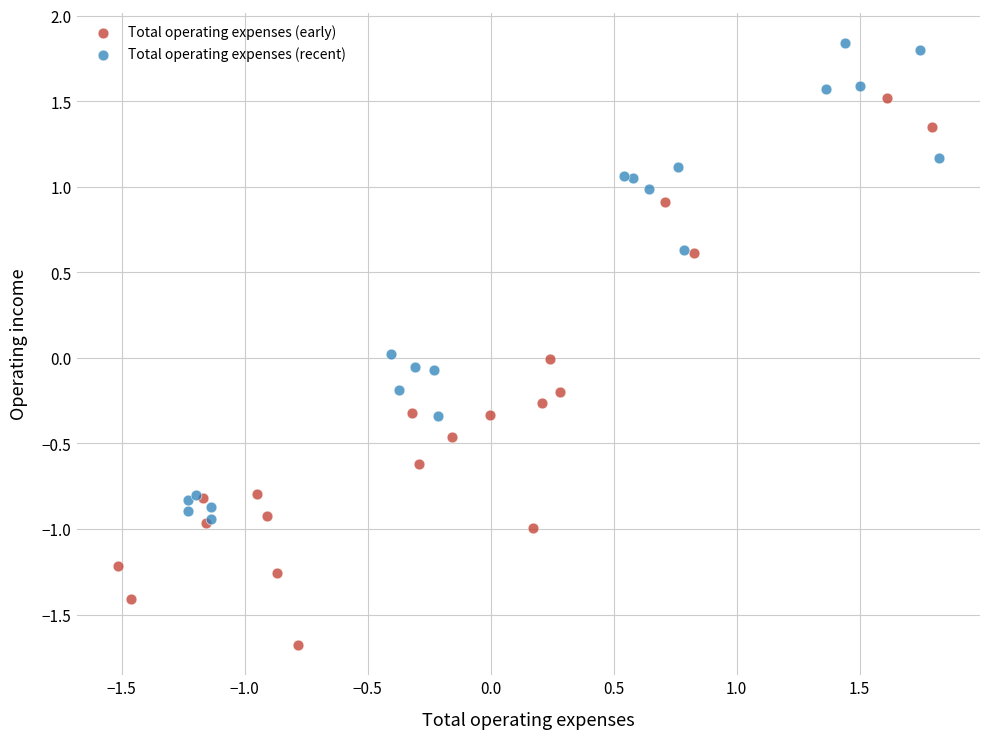

Which series contains the lowest Y value?

Total operating expenses (early)